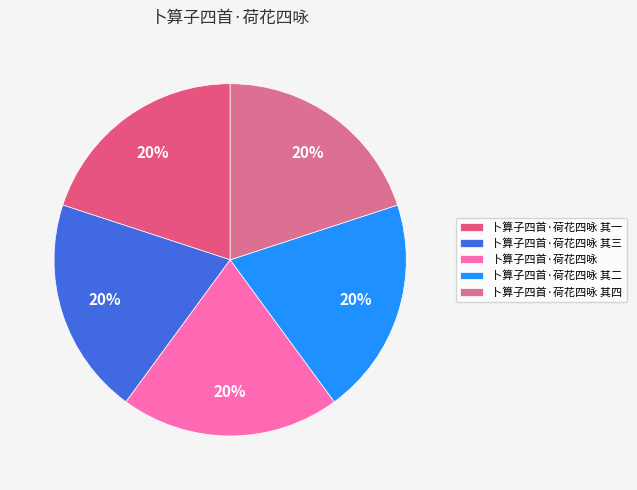

The 卜算子四首·荷花四咏 slice represents 20% of the pie. True or false?

True